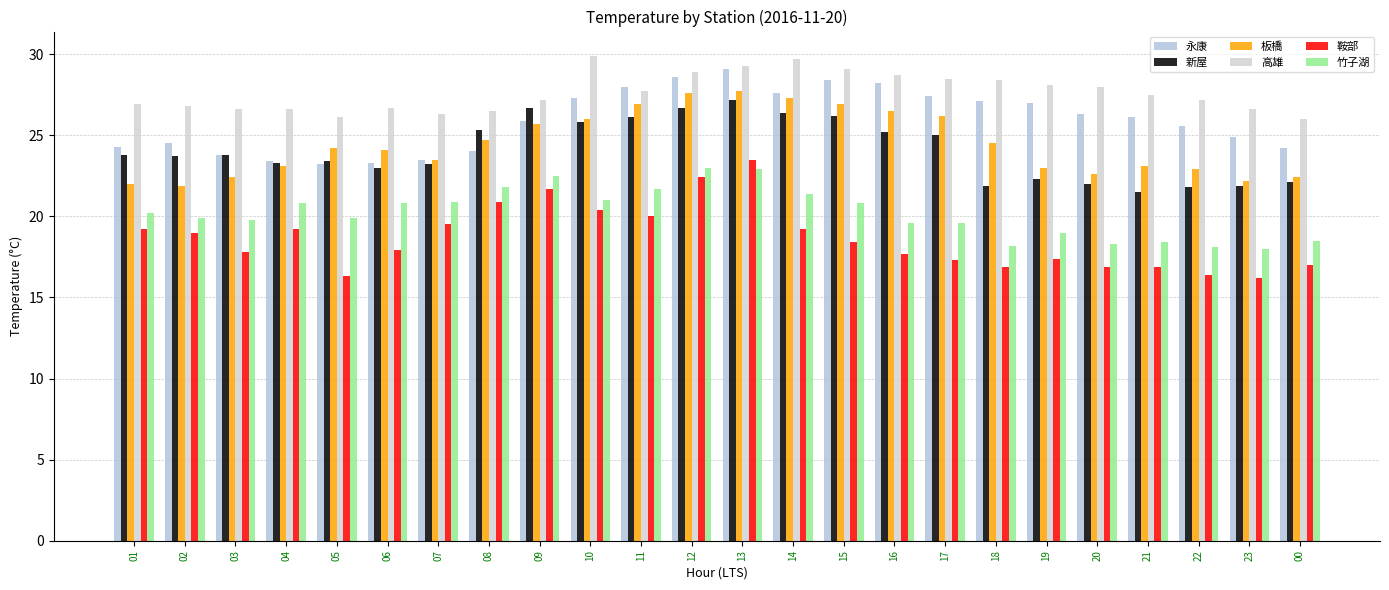

How many categories are shown in the chart?

24